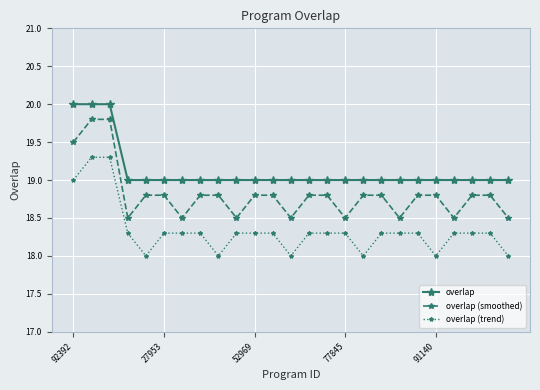

What is the value of the overlap (smoothed) point at the 7th from the left?

18.5